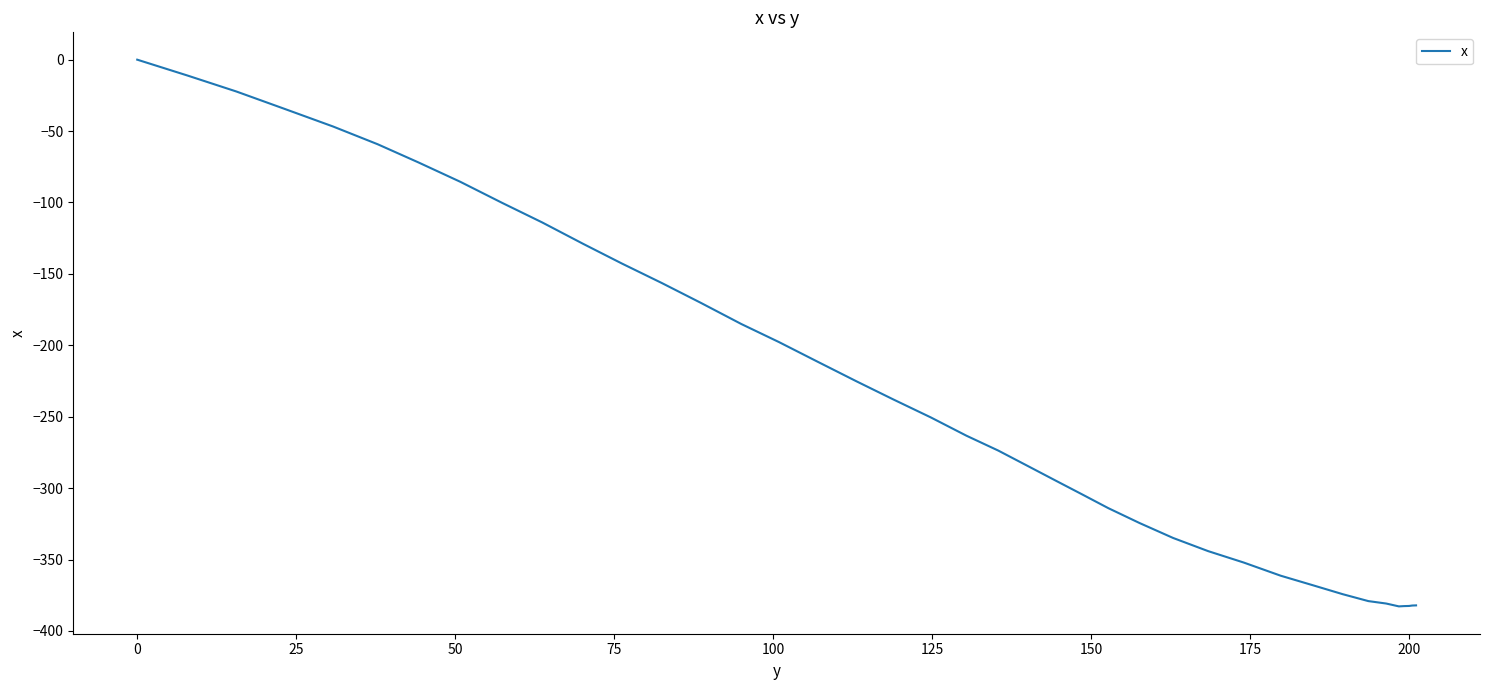

How many lines are shown in the chart?

1